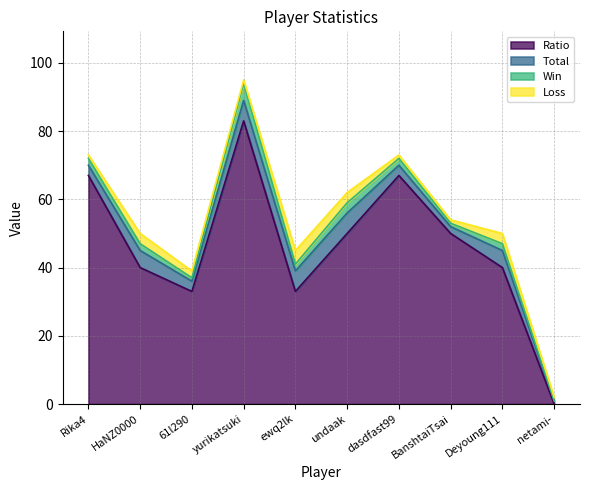

Which series has the largest total across all categories?

Ratio